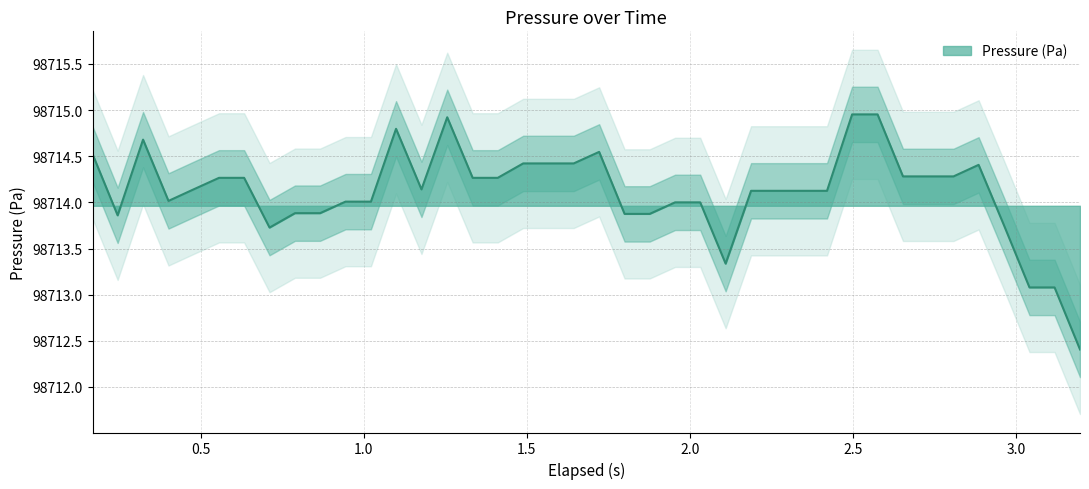

What is the lowest value of the Pressure (Pa) series?

98712.4